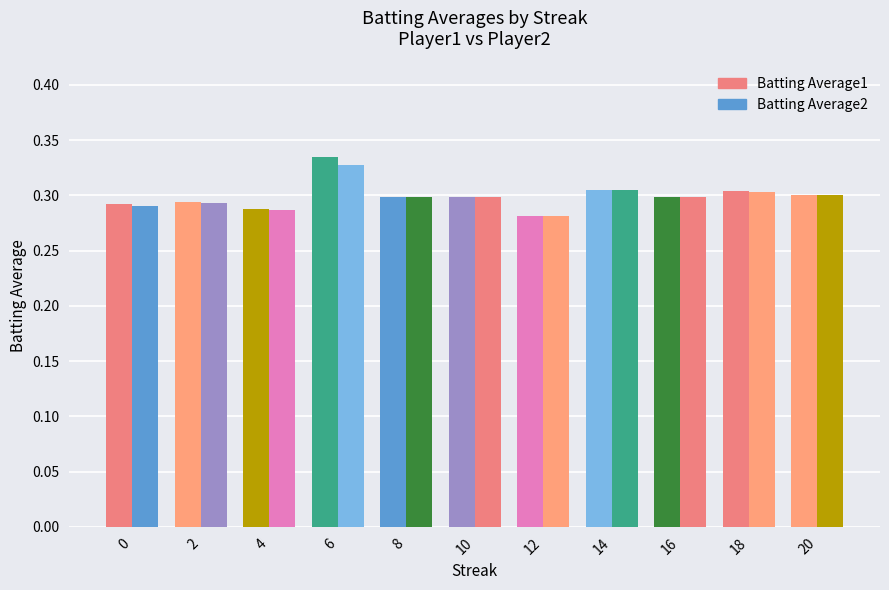

How many categories are shown in the chart?

11